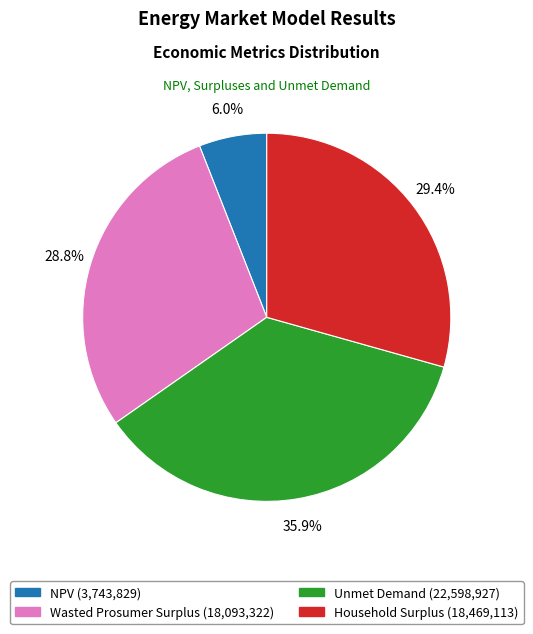

To the nearest percent, what is the difference between the Wasted Prosumer Surplus and NPV slice percentages?

23%